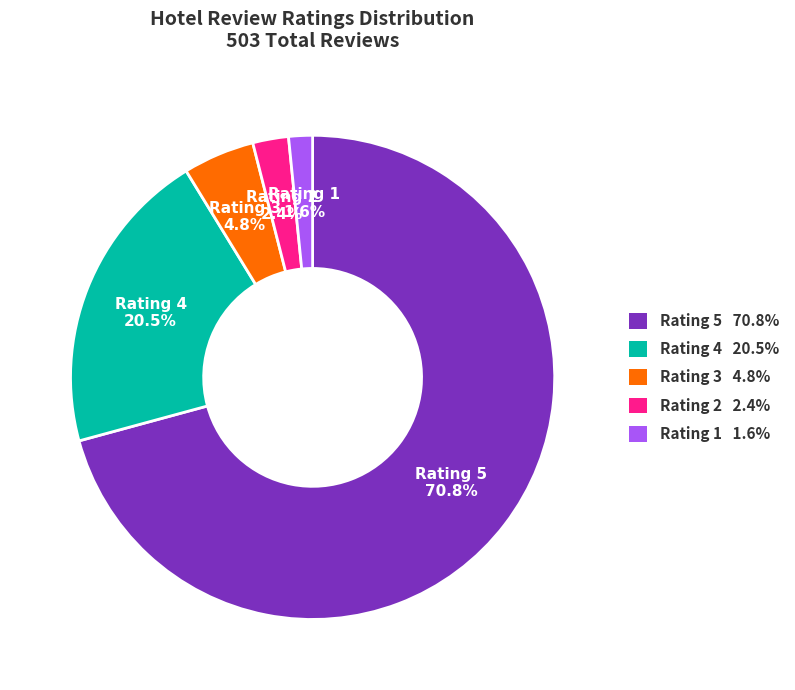

Is there a majority slice in this chart?

Yes